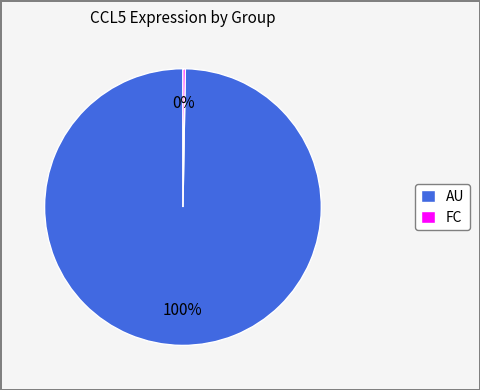

Combined, do FC and AU account for over 50%?

Yes